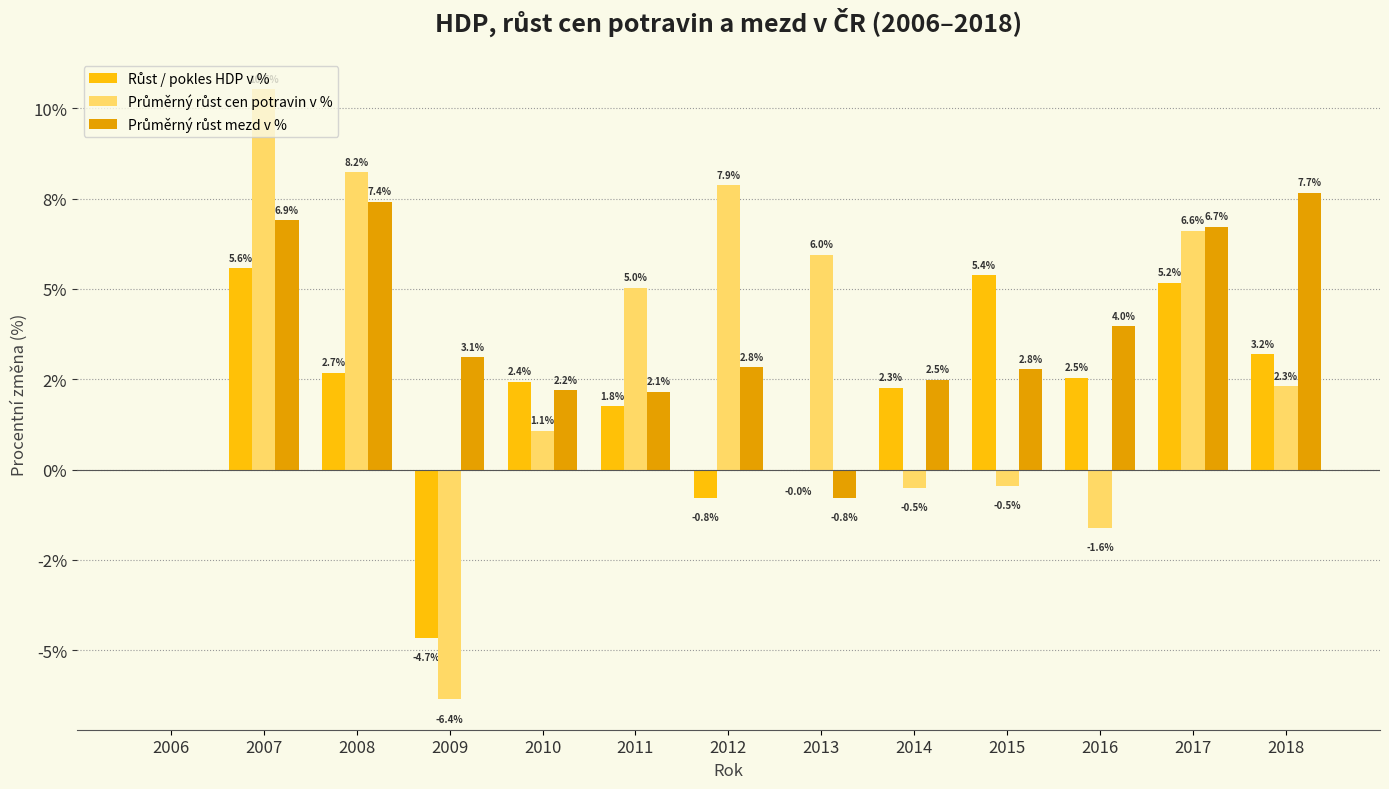

Between 2016 and 2011, which is larger?

2016